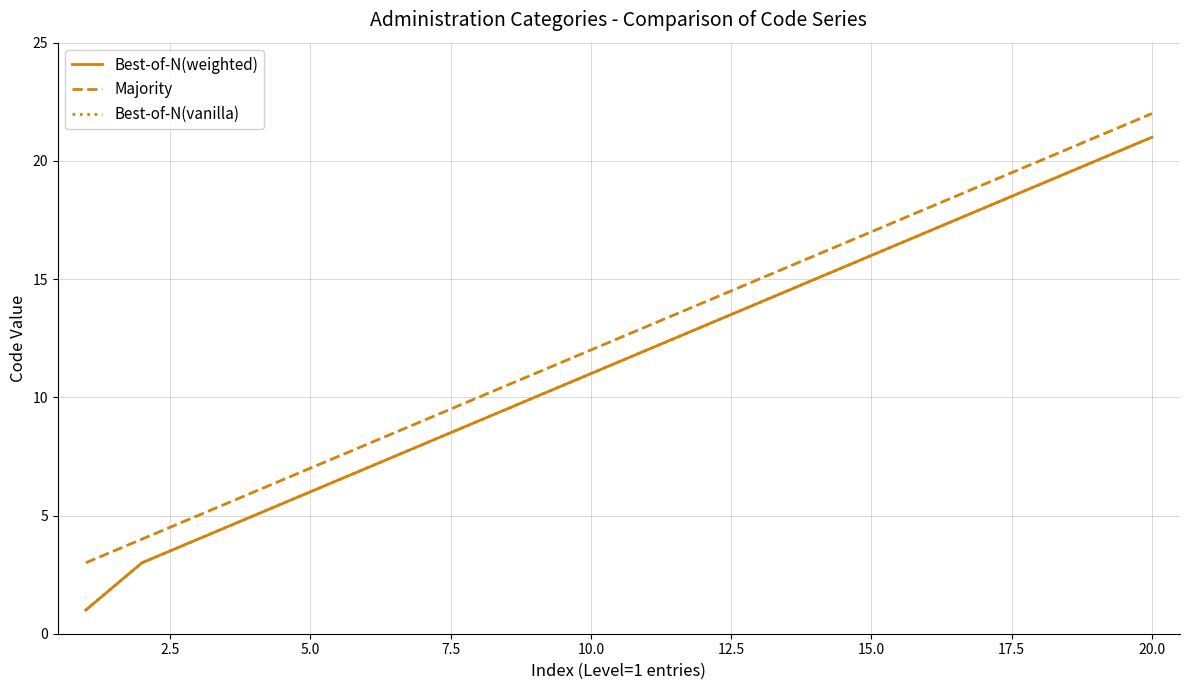

True or false: Best-of-N(vanilla) and Majority intersect in this chart.

False